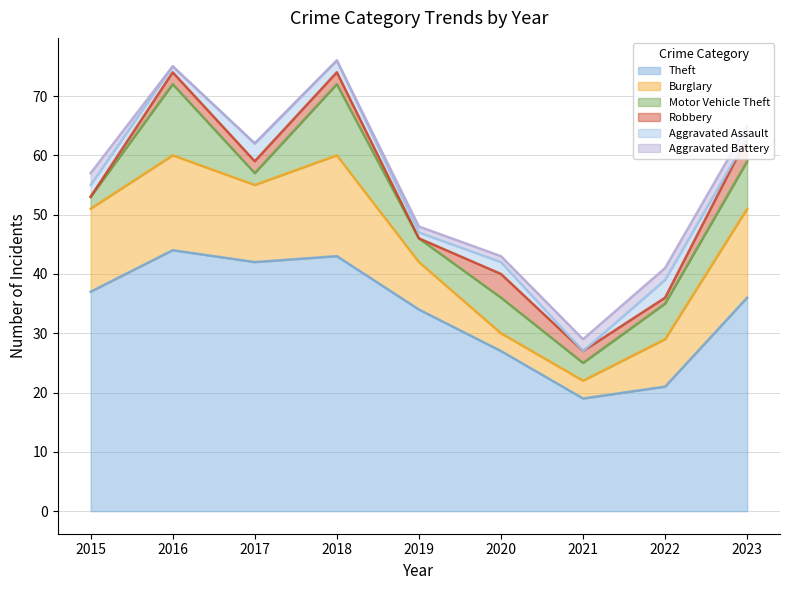

Which series ends up on top after the final intersection of Robbery and Aggravated Battery?

Robbery